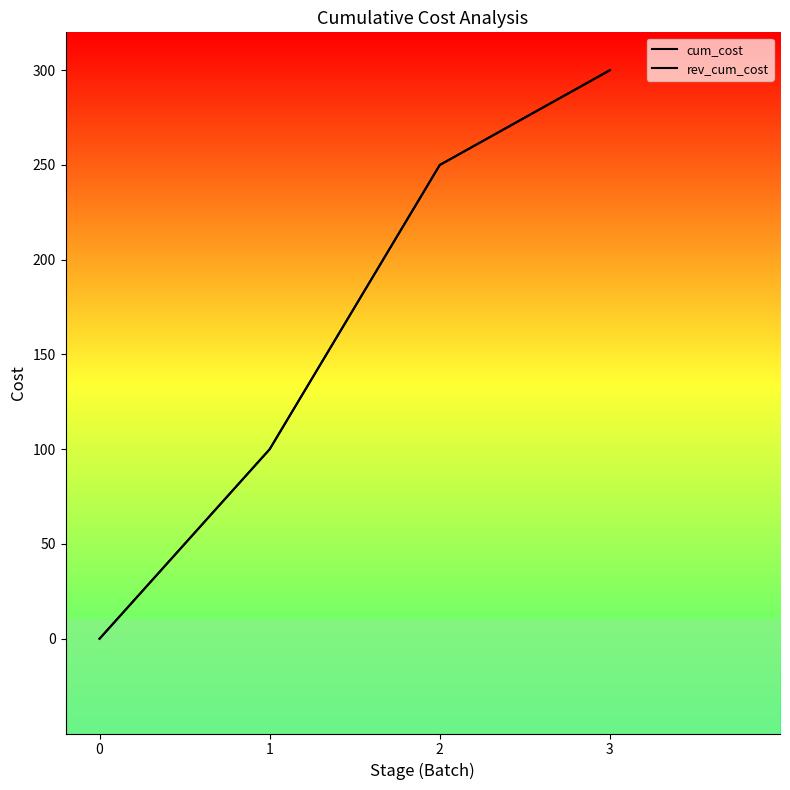

True or false: cum_cost has a value of 384 at 2.

False